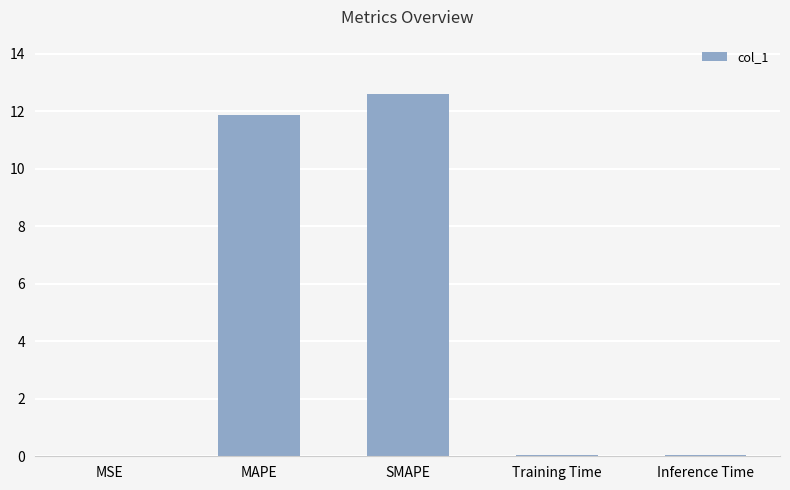

What is the approximate value at SMAPE?

12.6